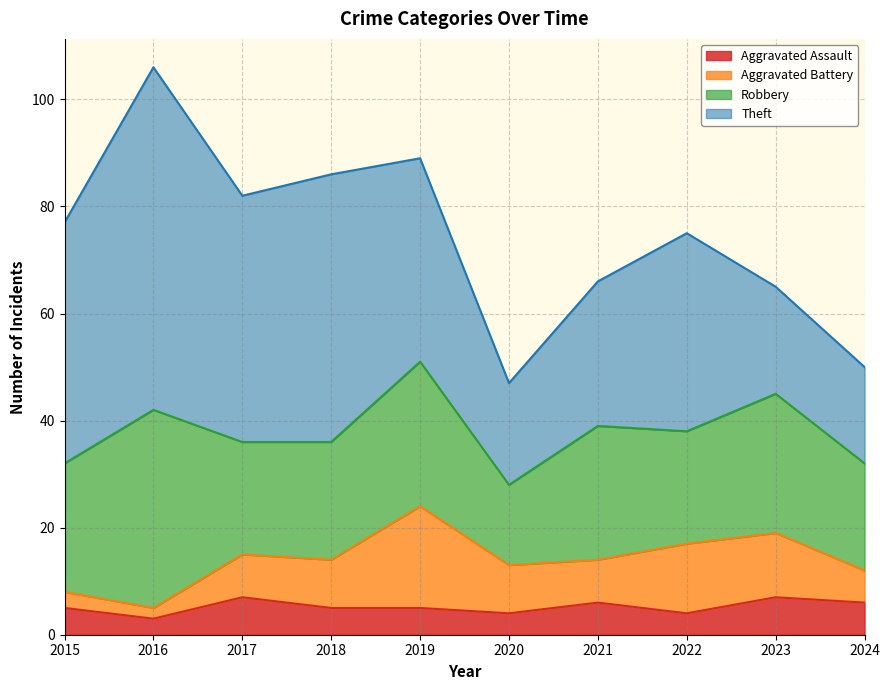

Which category has the lowest value in the Theft series?

2024